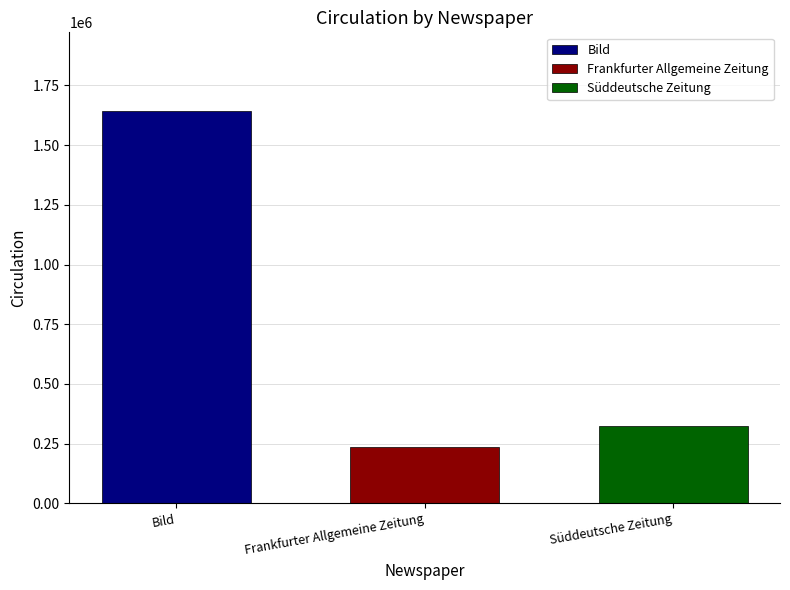

How many distinct data groups are displayed?

3